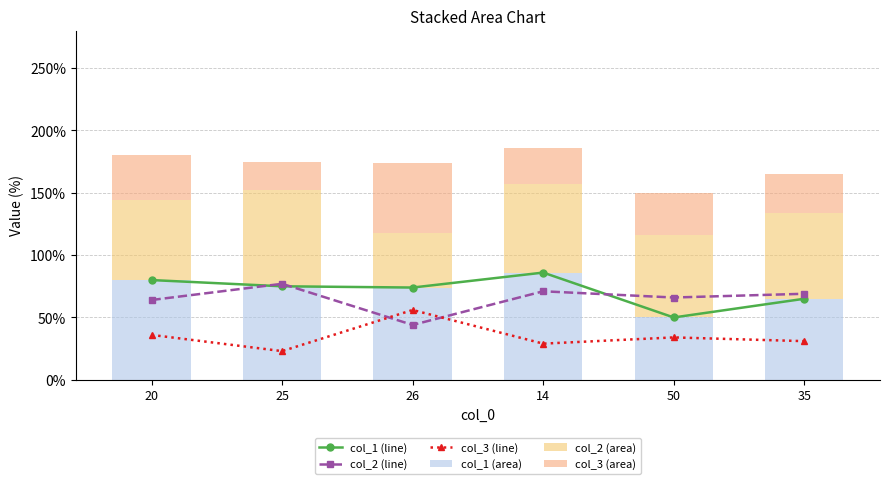

At how many categories does at least one series exceed 31?

6